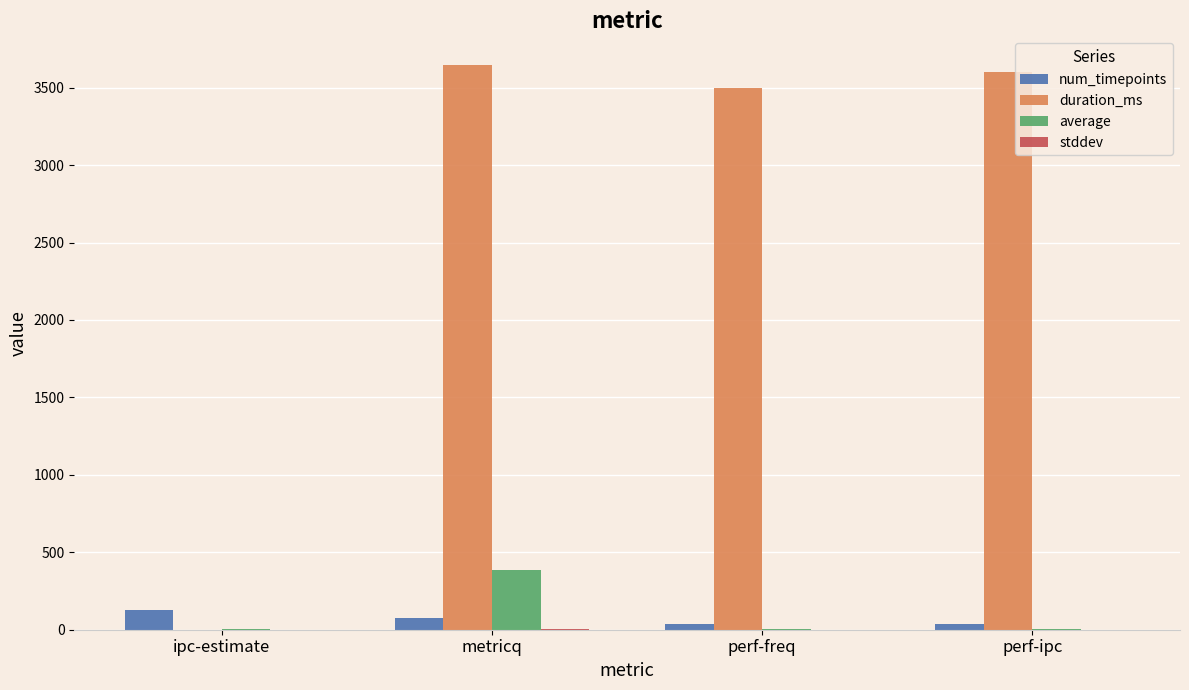

What is the greatest value displayed?

3649.0